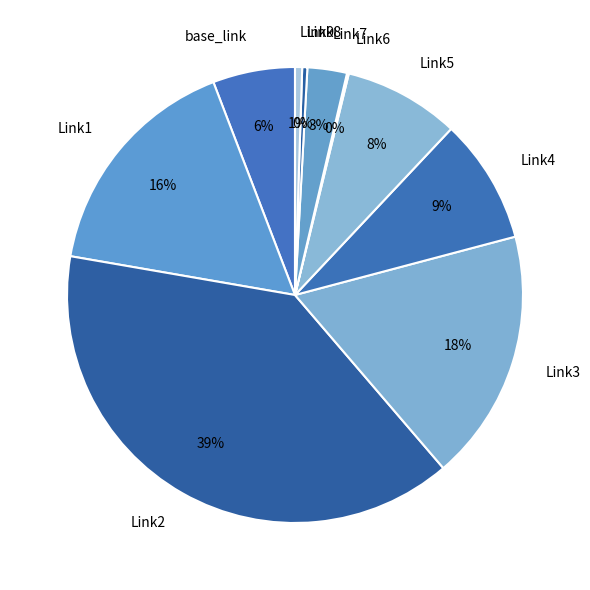

Does Link2 represent more than half of the total?

No